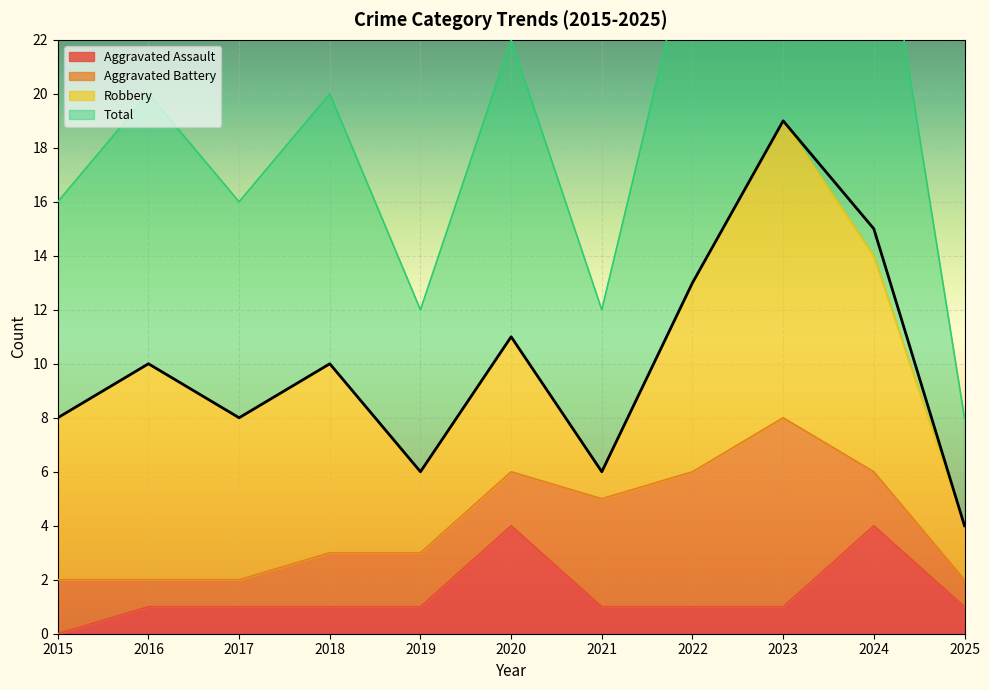

At which label does Total first exceed 10?

2020